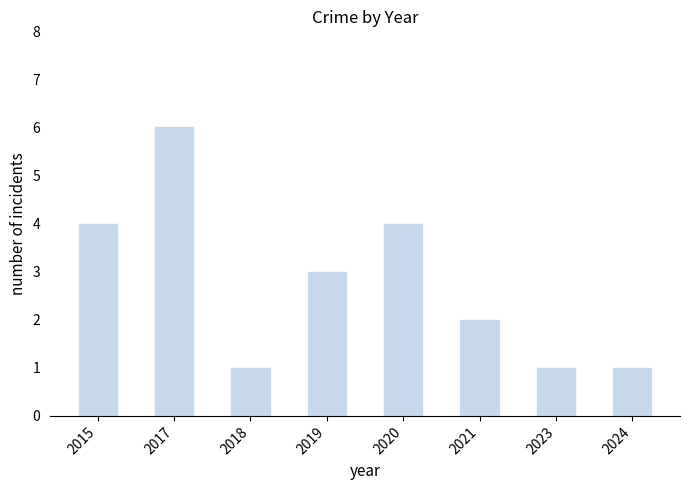

What is the difference between the maximum and second lowest values?

5